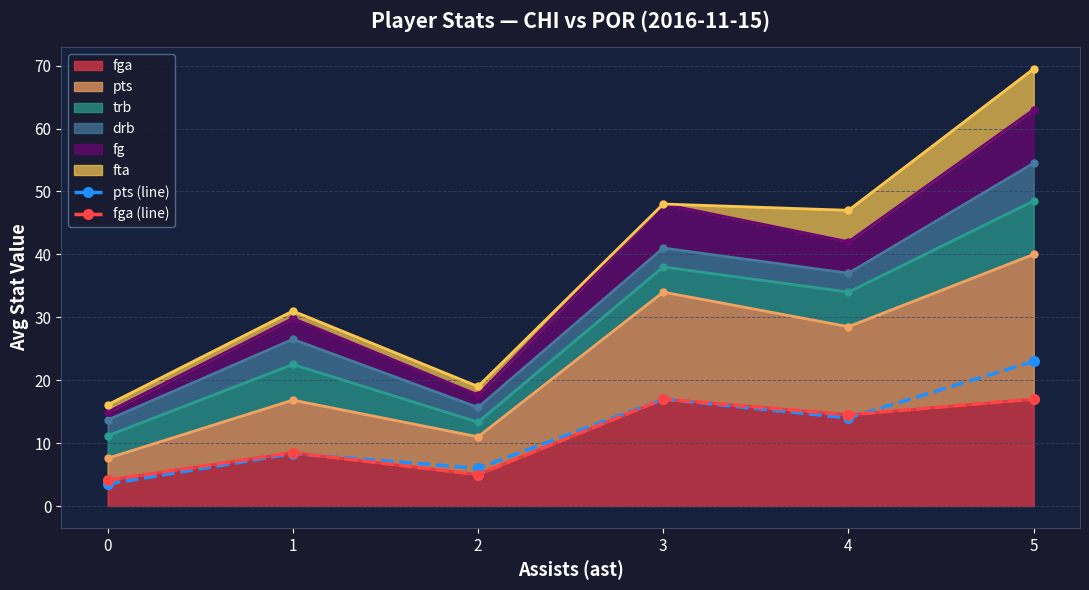

How many values in the pts (line) series are below 14?

3